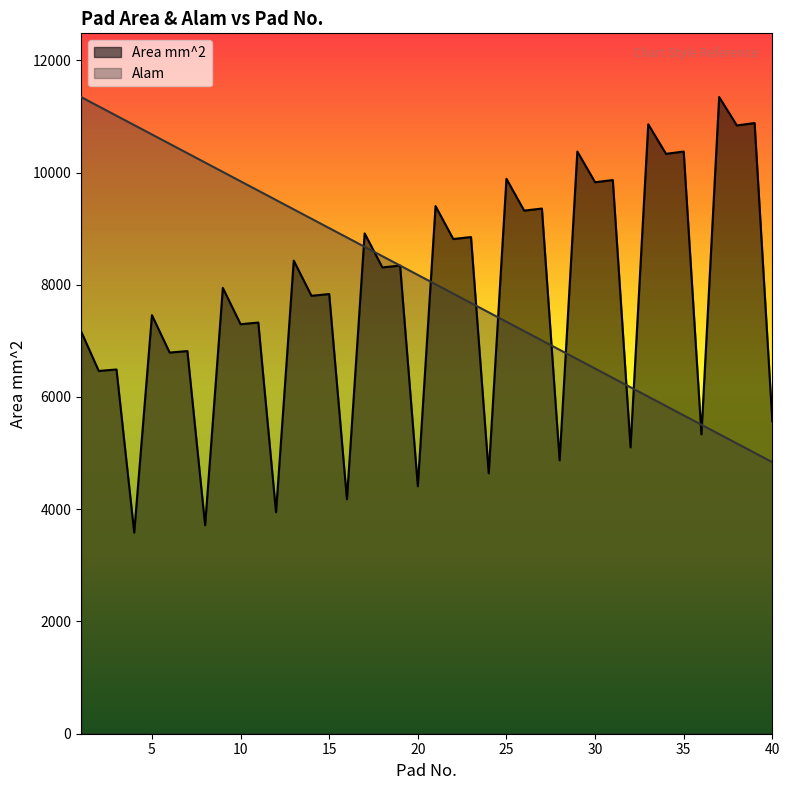

Rank the series by their maximum value, from highest to lowest.

Area mm^2, Alam